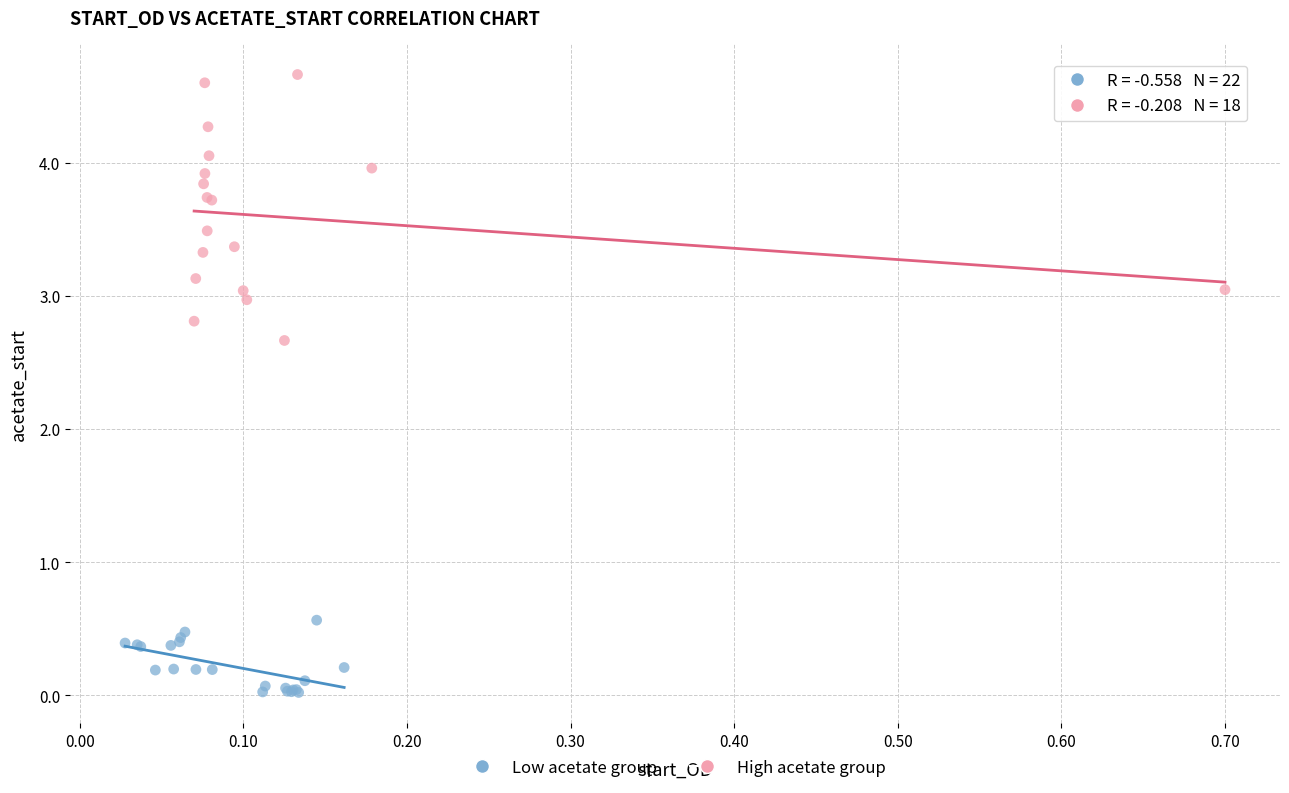

Which series contains the lowest Y value?

Low acetate group